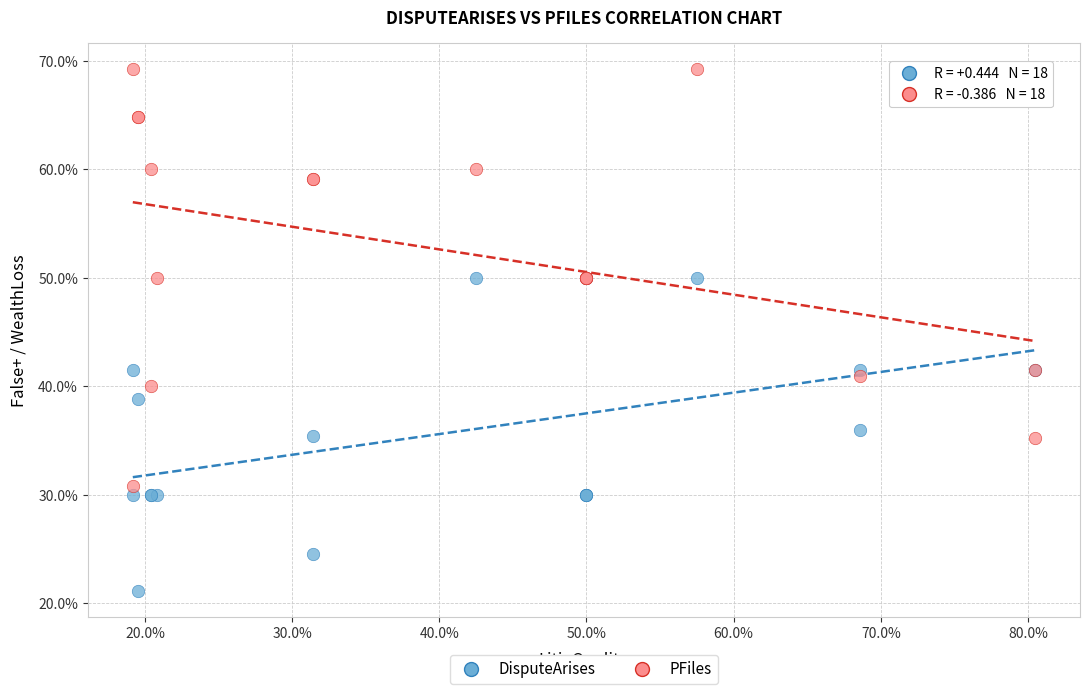

Which series contains the highest Y value?

PFiles